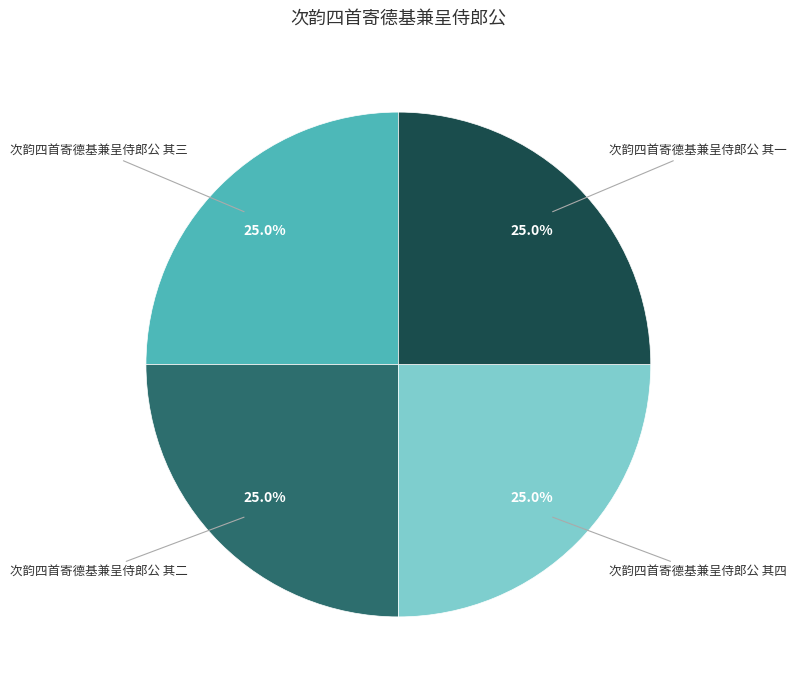

What portion of the pie excludes 次韵四首寄德基兼呈侍郎公 其四?

75.0%